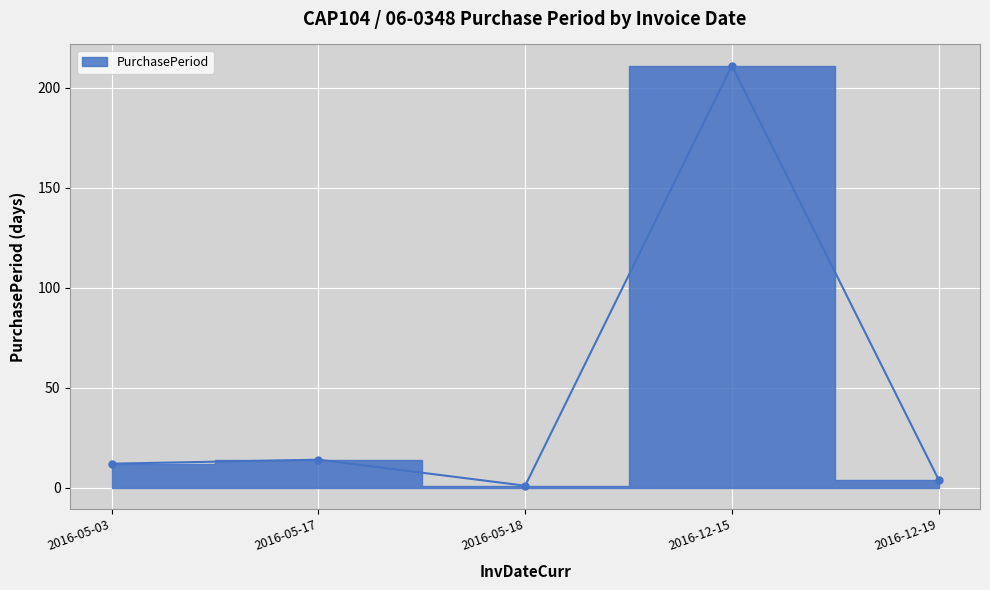

Which has a higher value, 2016-05-03 or 2016-12-15?

2016-12-15